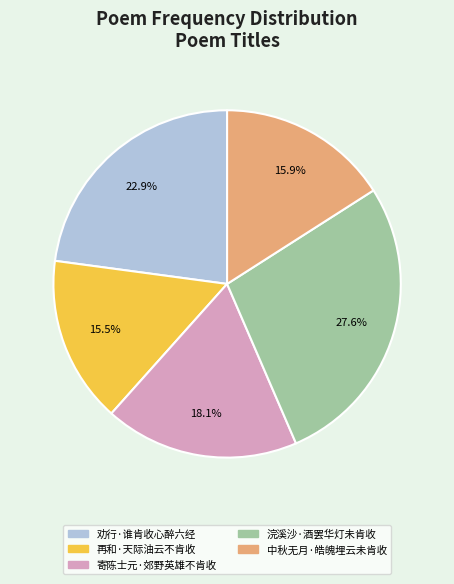

To the nearest percent, what portion does 劝行·谁肯收心醉六经 represent?

23%